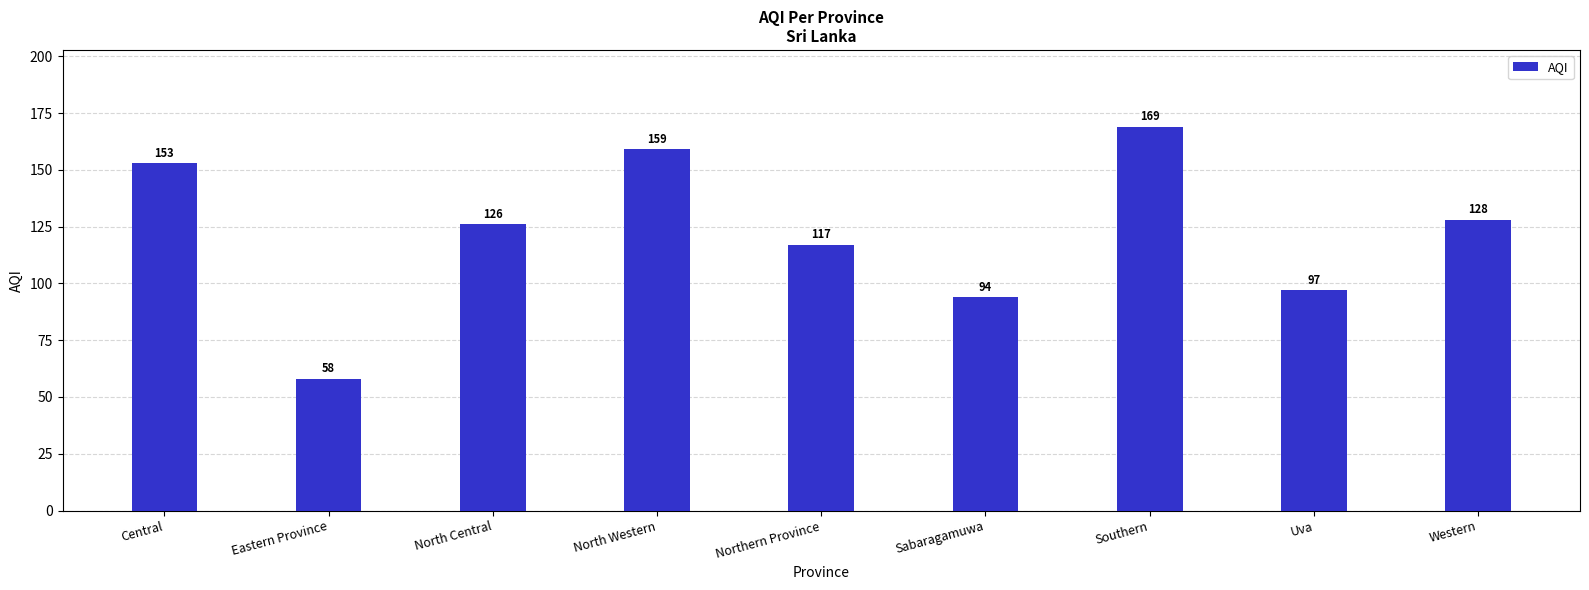

At which label is the value closest to 113?

Northern Province